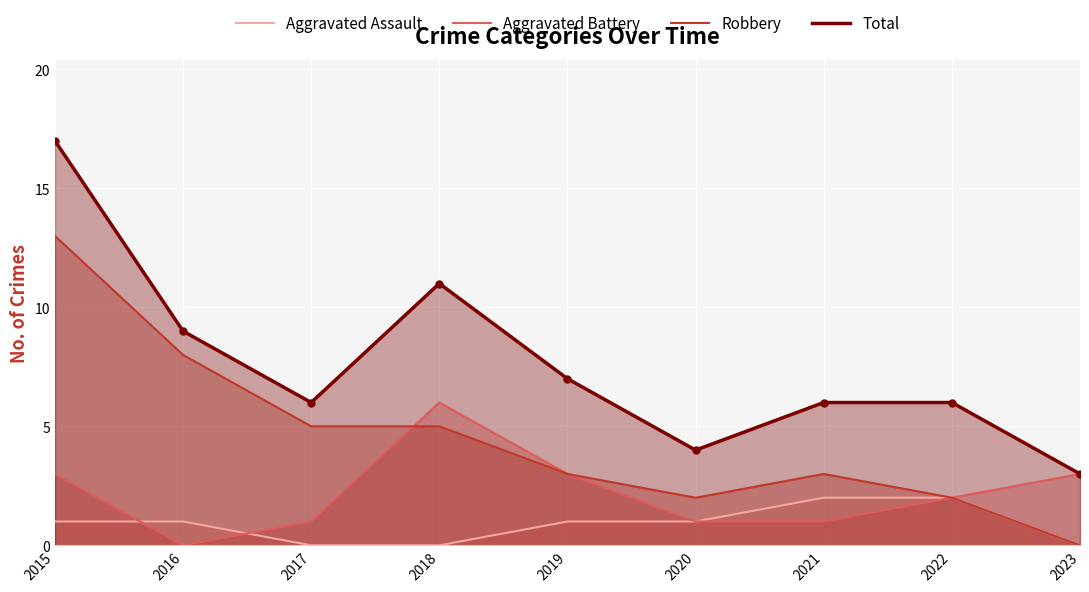

At which label is Aggravated Assault closest to 1?

2015